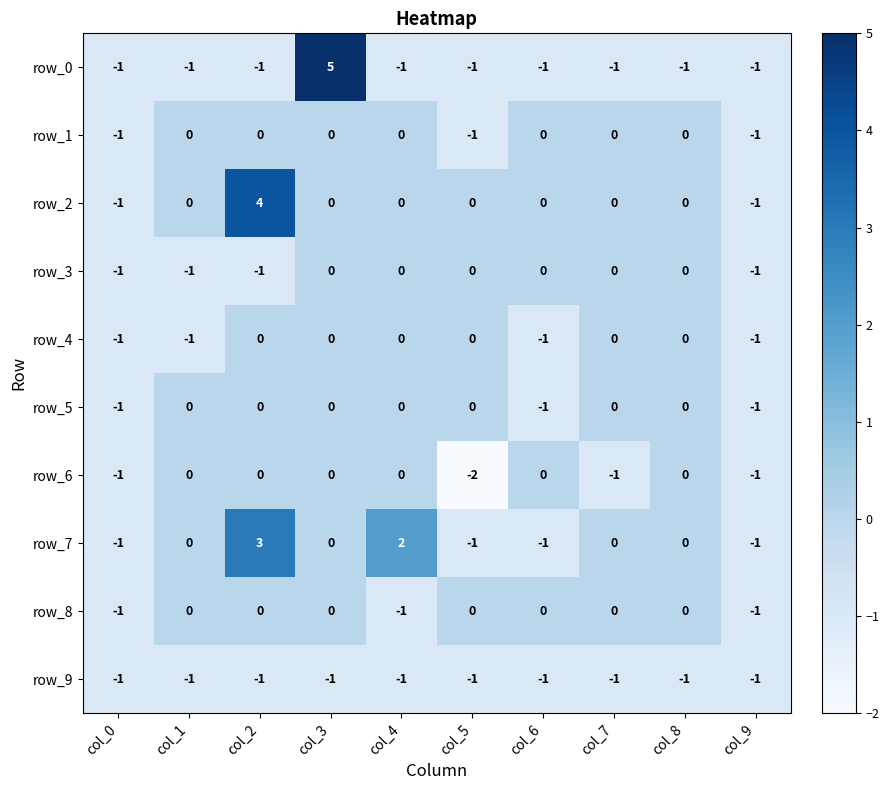

Which series has the widest spread of values?

row_0